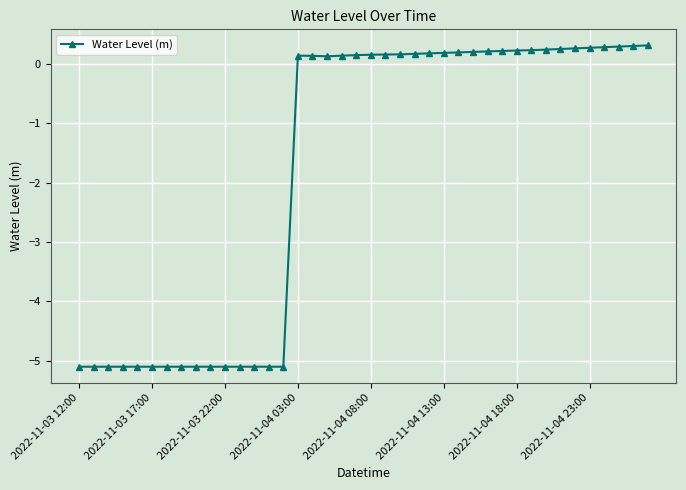

True or false: the data has more than 0 interior local peaks.

True